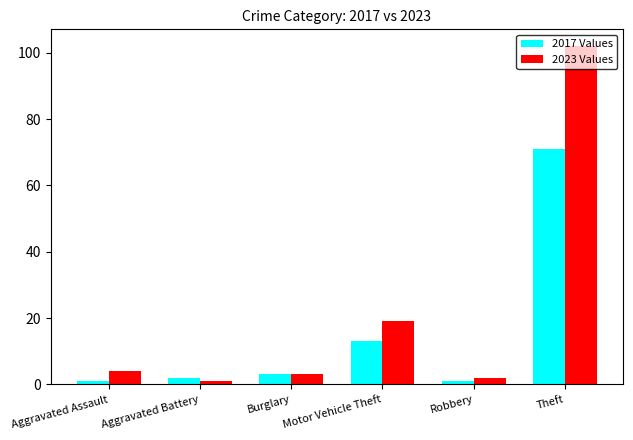

What is the label of the 6th bar from the left?

Theft